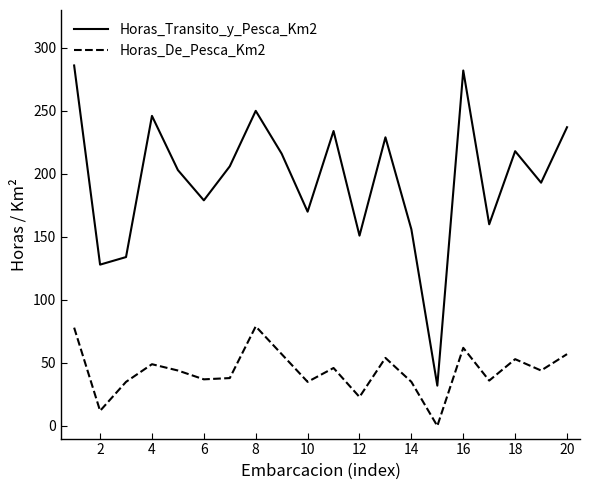

Rank the series by their maximum value, from lowest to highest.

Horas_De_Pesca_Km2, Horas_Transito_y_Pesca_Km2